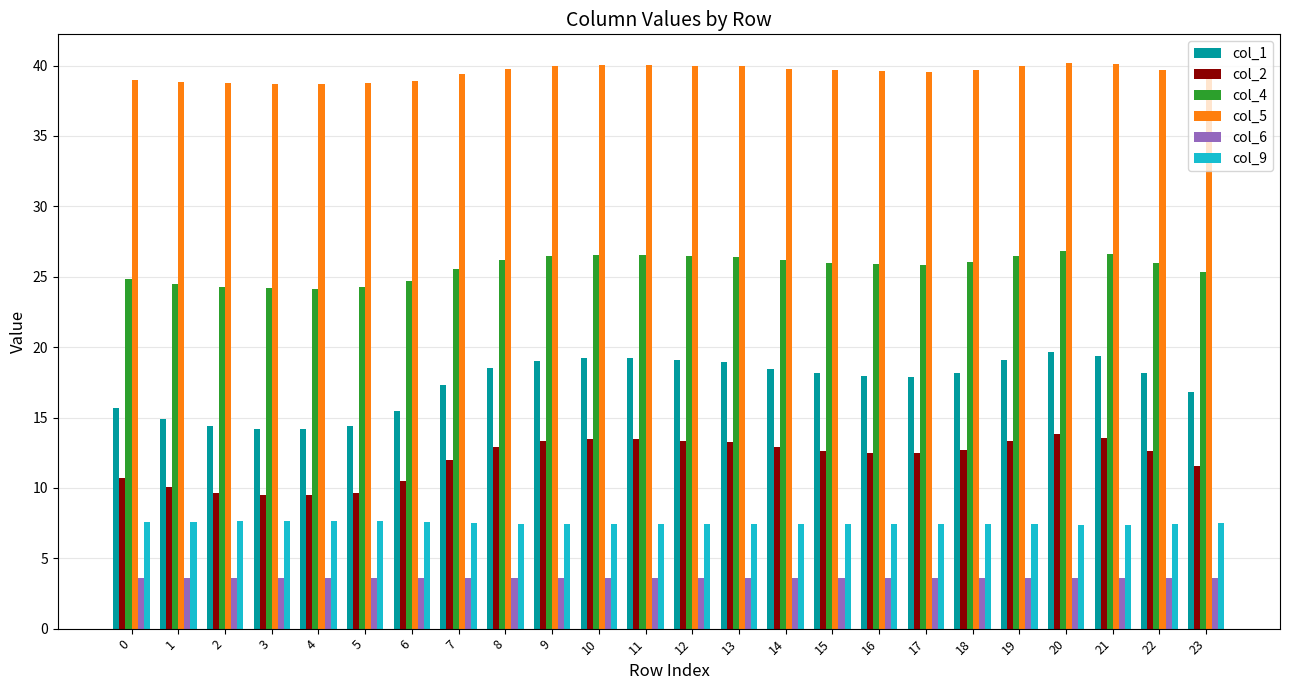

How many categories are shown in the chart?

24